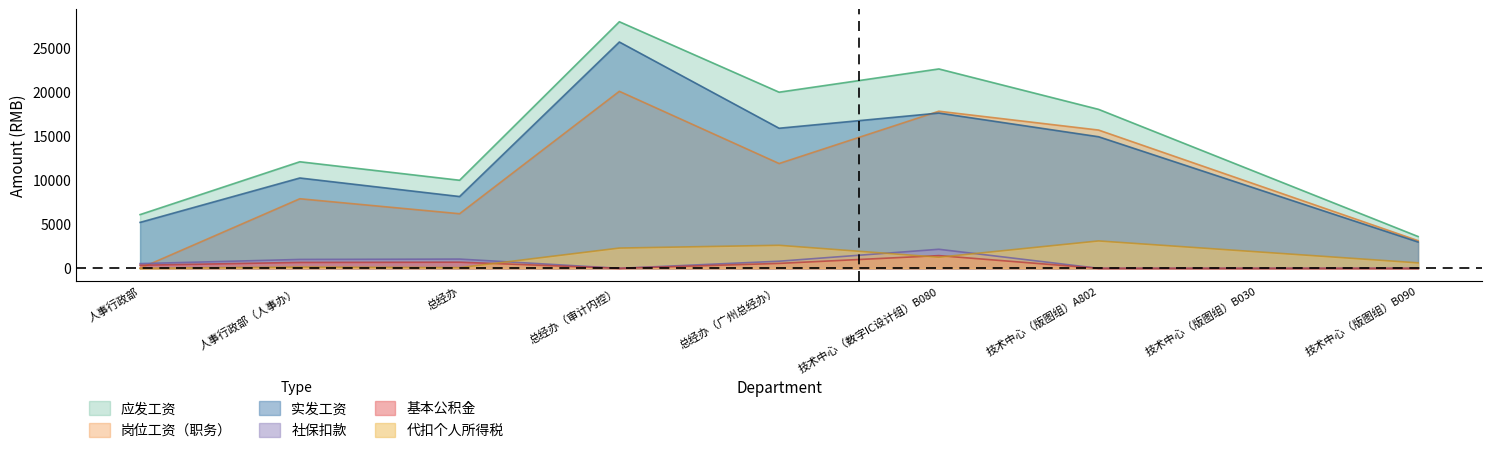

Is it true that 实发工资 equals 5216.5 at 人事行政部?

True